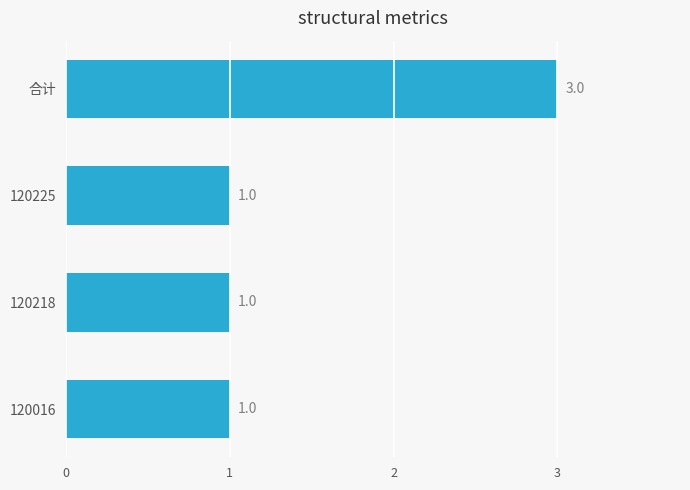

The value at 120218 is 2. True or false?

False